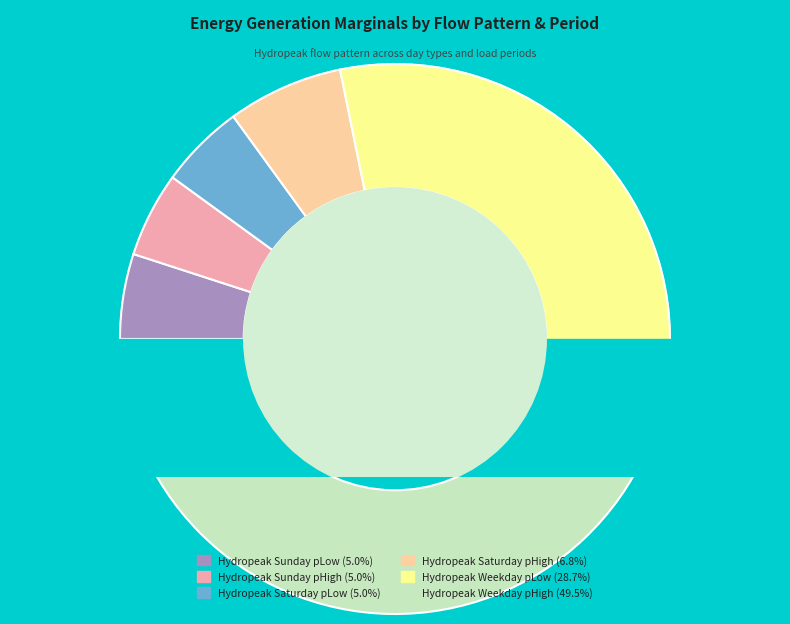

Which category has the smallest portion of the pie?

Hydropeak Sunday pLow